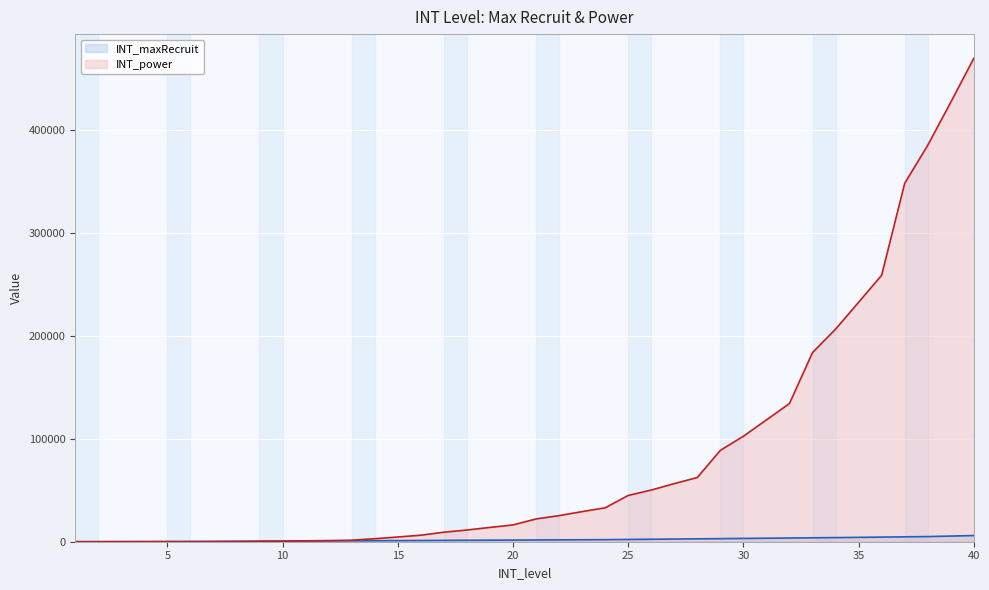

At 27, list the series in order from largest to smallest.

INT_power, INT_maxRecruit